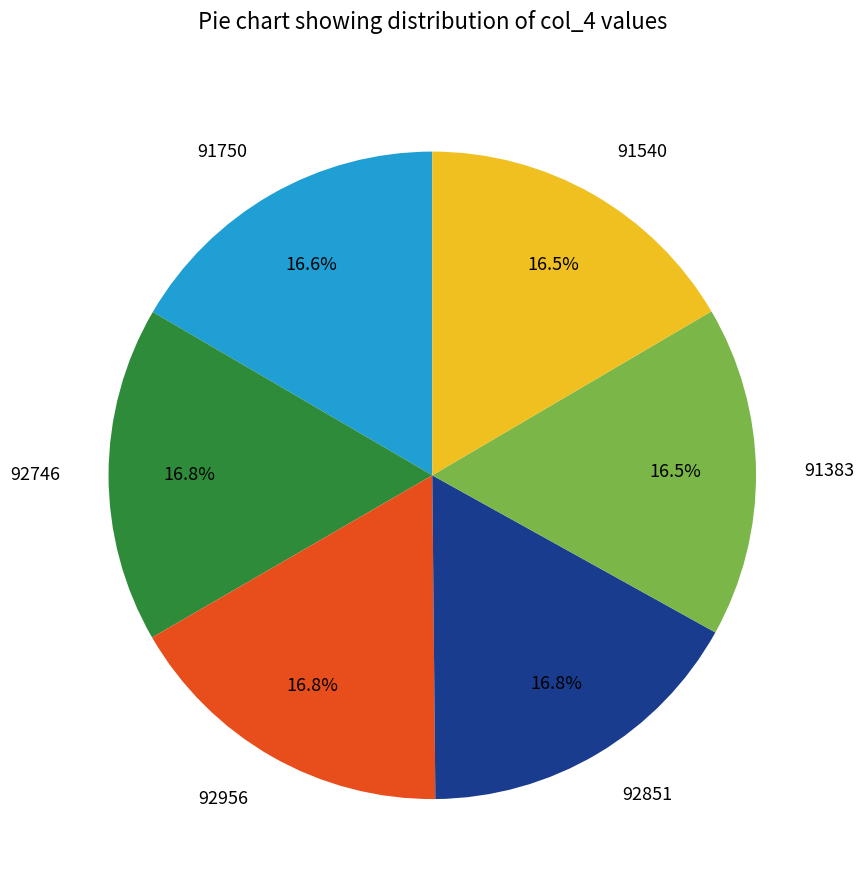

How many slices are in this pie chart?

6